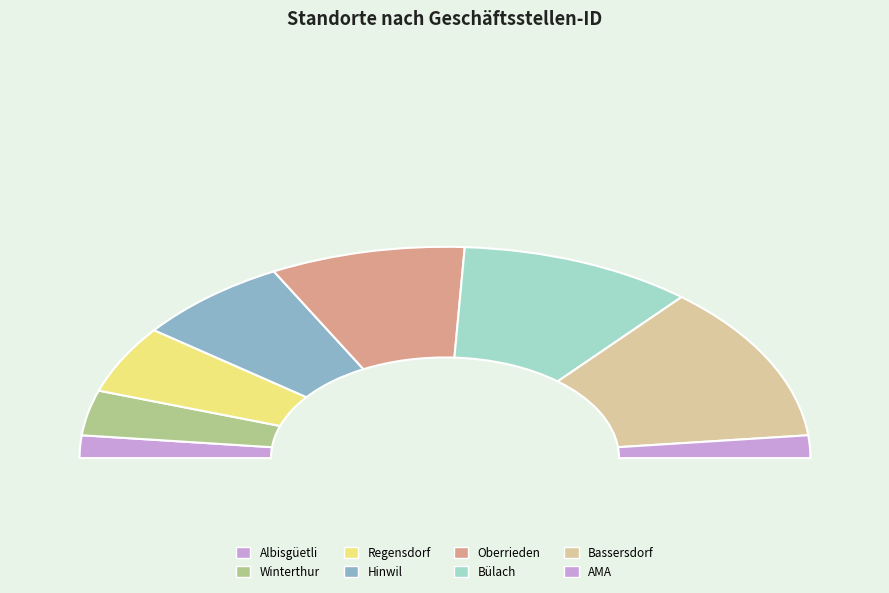

Count the number of slices in the pie.

8